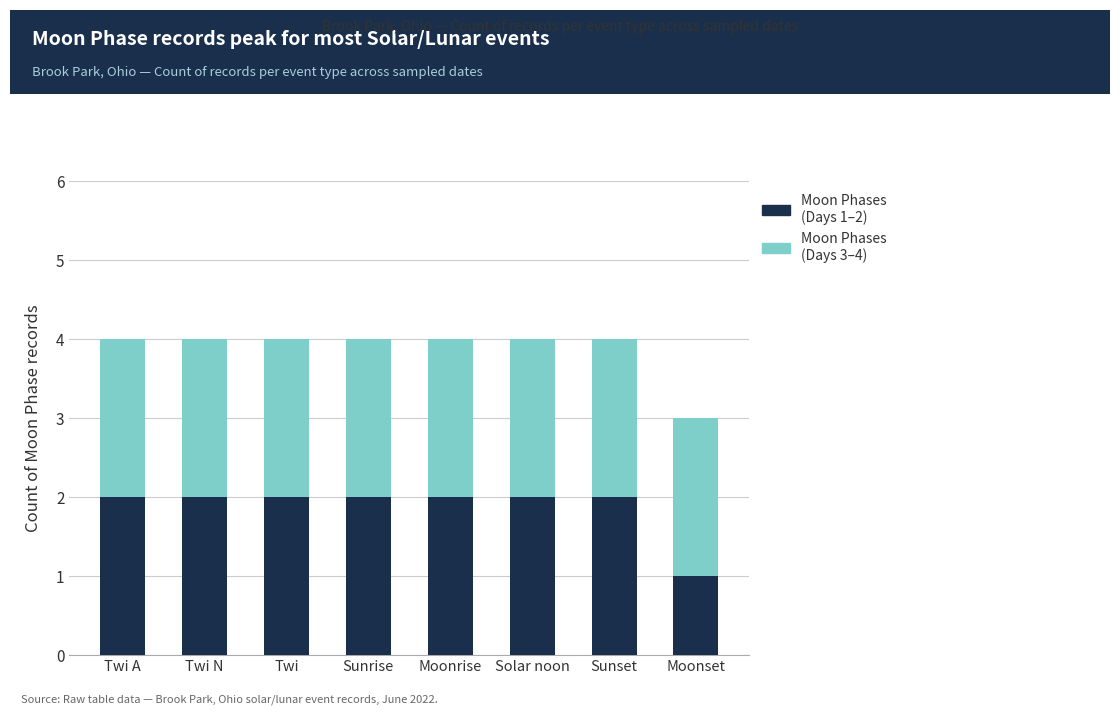

What is the total value across all series at Solar noon?

4